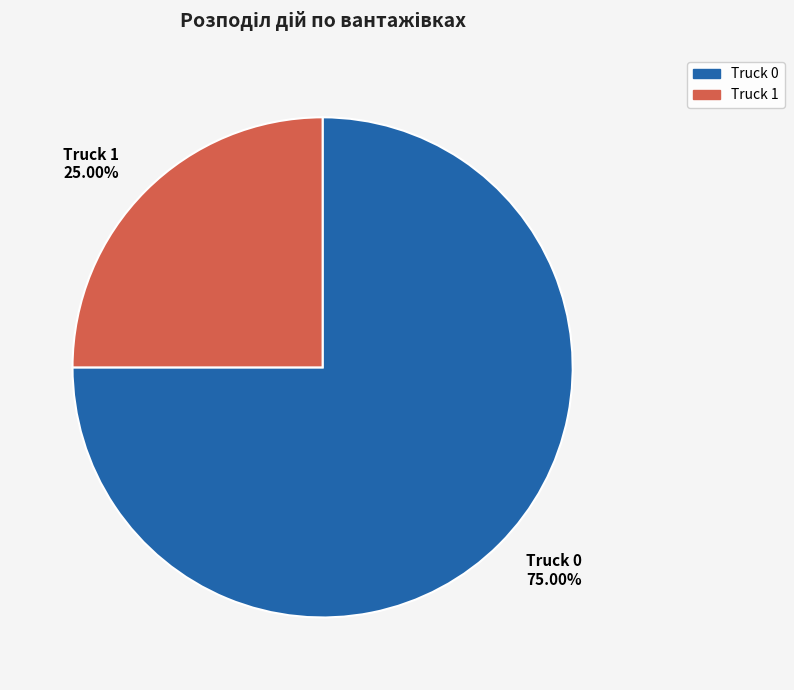

Is it true that Truck 1 is 14% of the pie?

False